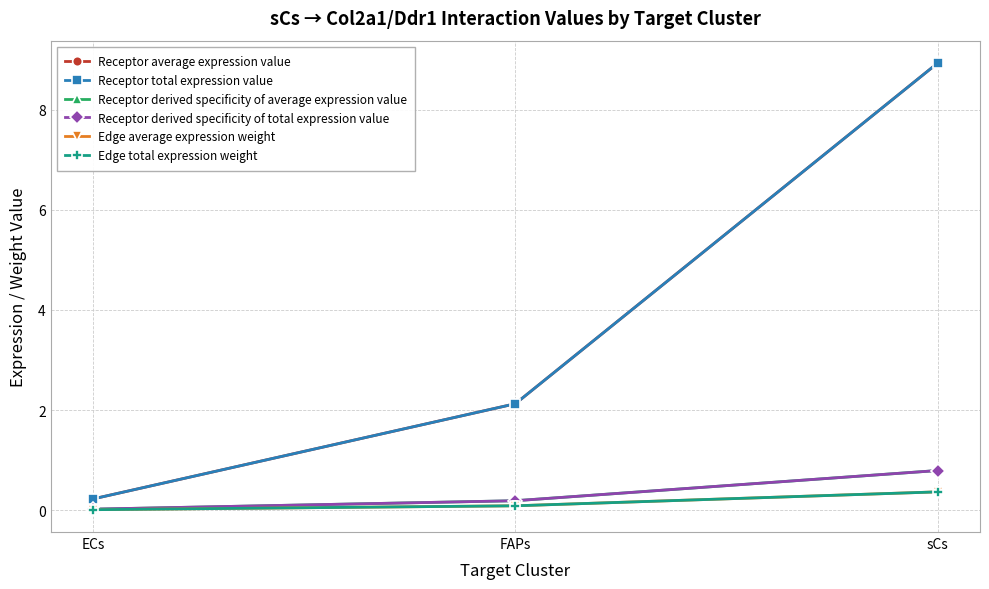

True or false: Receptor derived specificity of average expression value has a value of 0.0 at ECs.

False